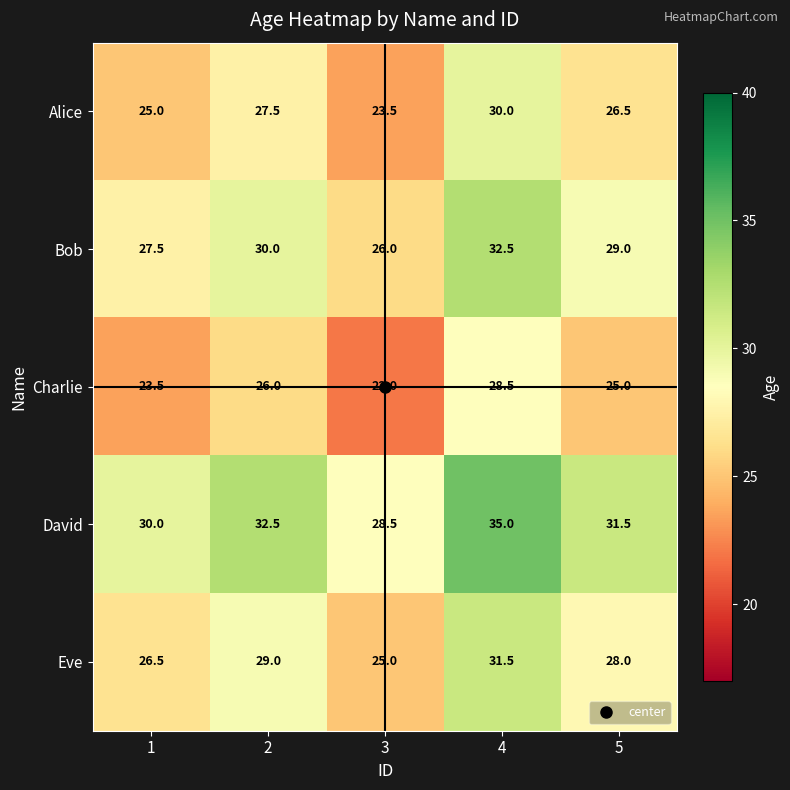

Rank the series by their maximum value, from highest to lowest.

David, Bob, Eve, Alice, Charlie